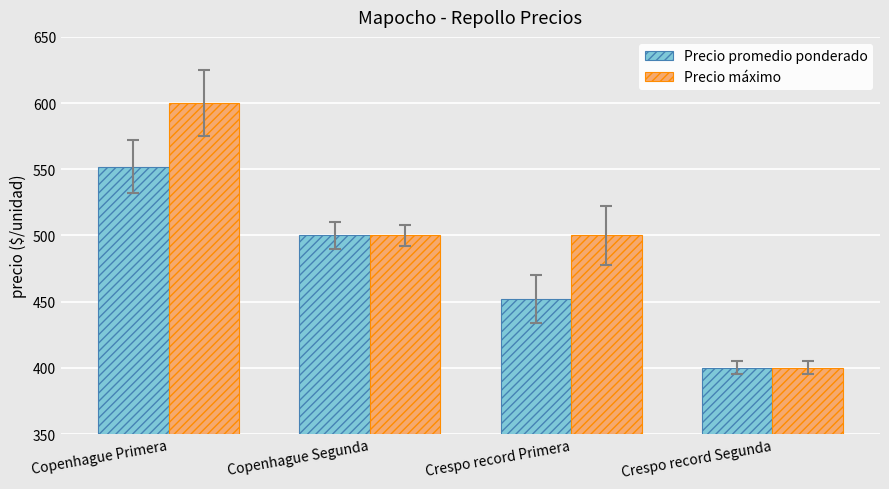

List the series in order of their overall mean, highest first.

Precio máximo, Precio promedio ponderado